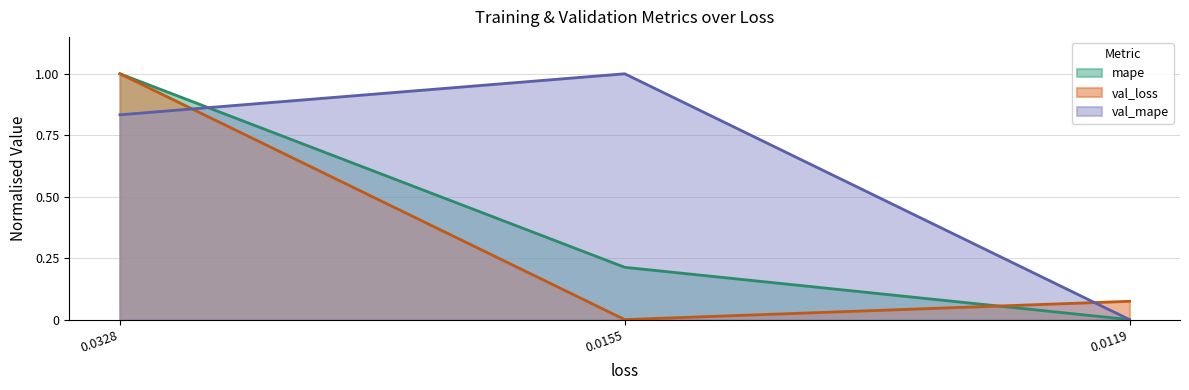

What is the sum of the mape values at 0.0328 and 0.0119?

1.0